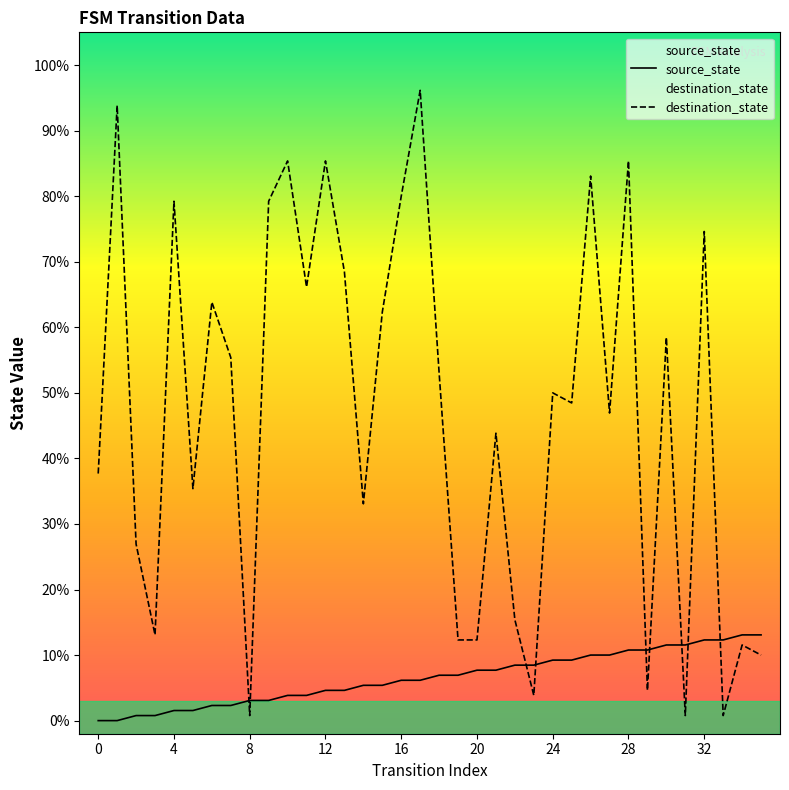

Which series has the largest total across all categories?

destination_state